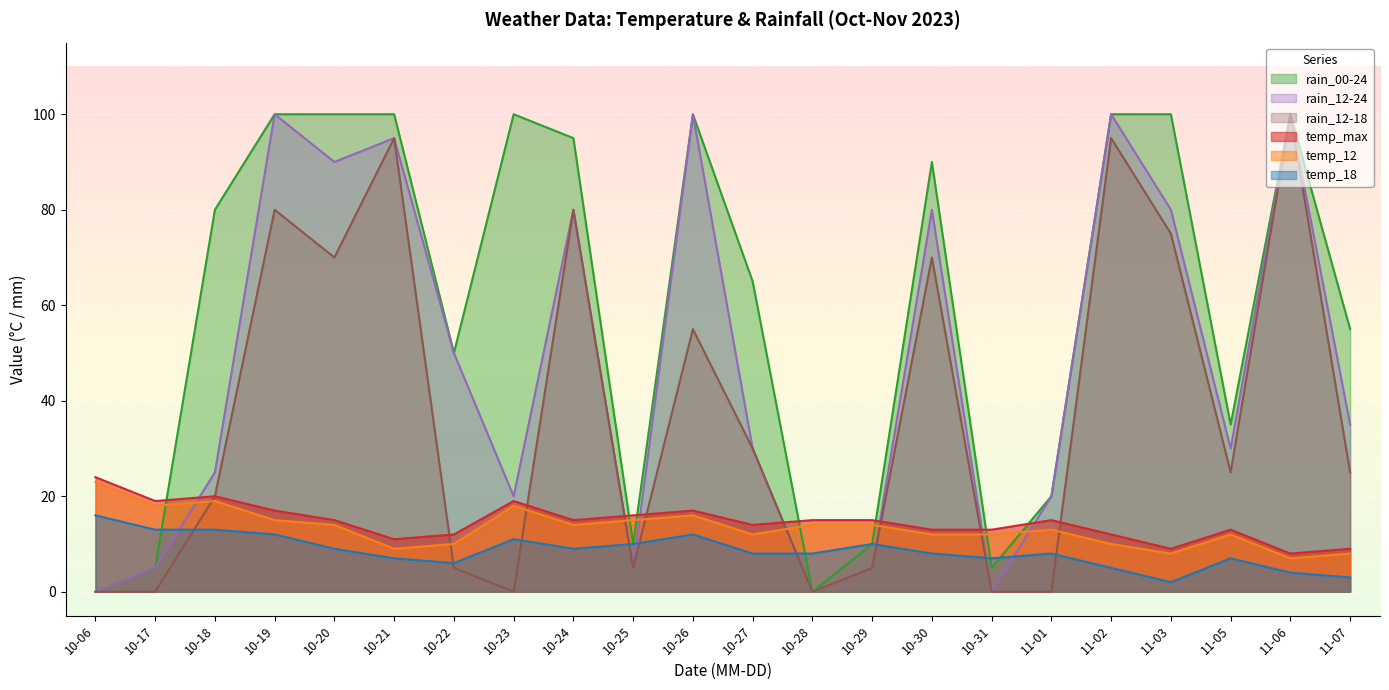

How many interior local valleys does the rain_00-24 series have?

5